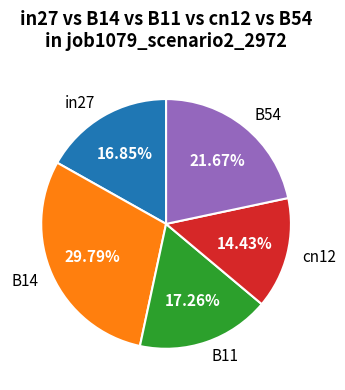

Which has a higher value, B11 or B14?

B14